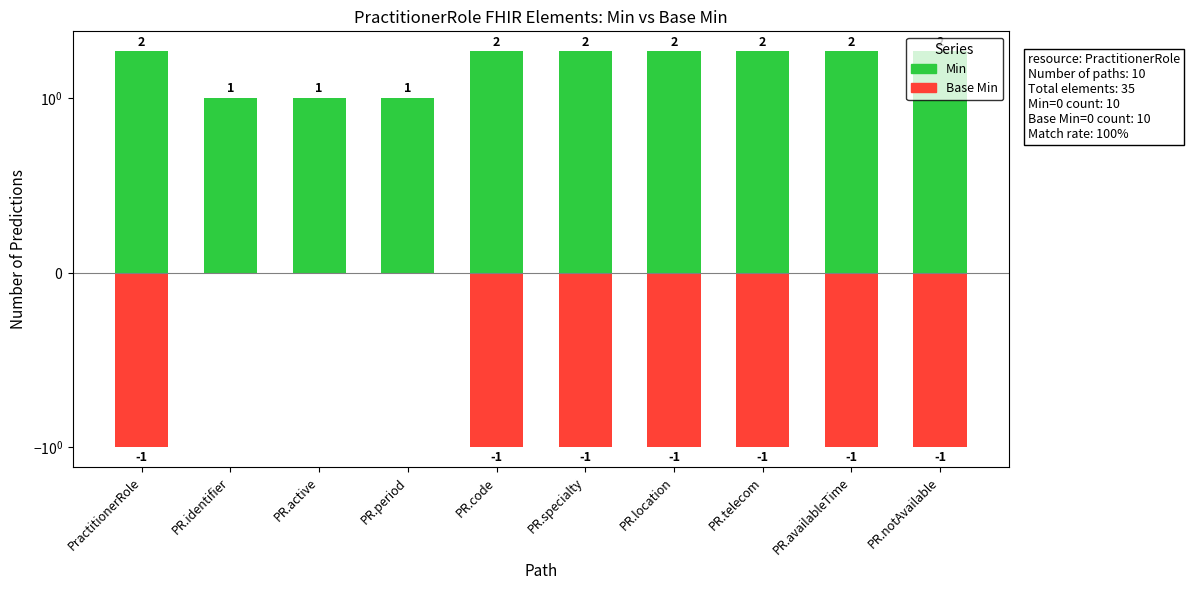

Rank the series at PR.active from highest to lowest value.

Min, Base Min